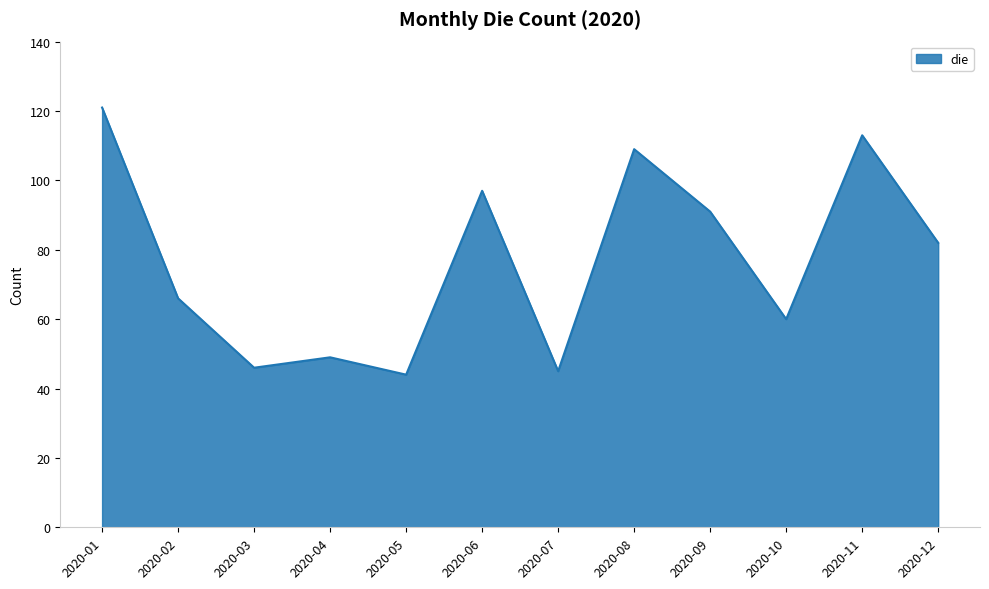

Reading right to left, list all the values displayed in this chart.

2020-12=82	2020-11=113	2020-10=60	2020-09=91	2020-08=109	2020-07=45	2020-06=97	2020-05=44	2020-04=49	2020-03=46	2020-02=66	2020-01=121